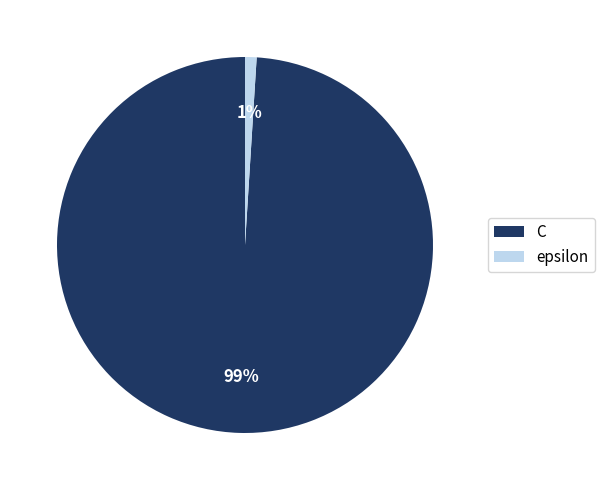

Between epsilon and C, which is larger?

C